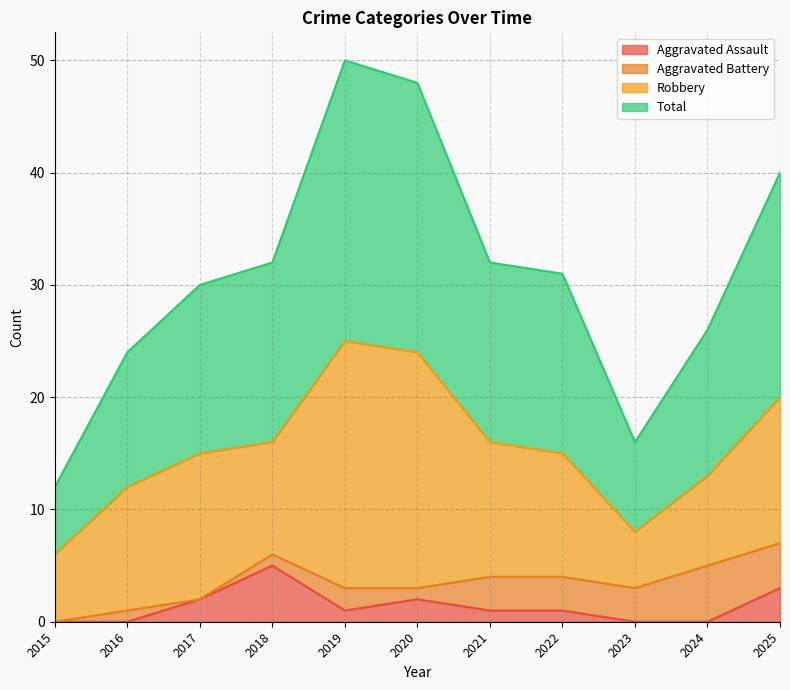

At which category does Aggravated Assault reach its first local peak?

2018